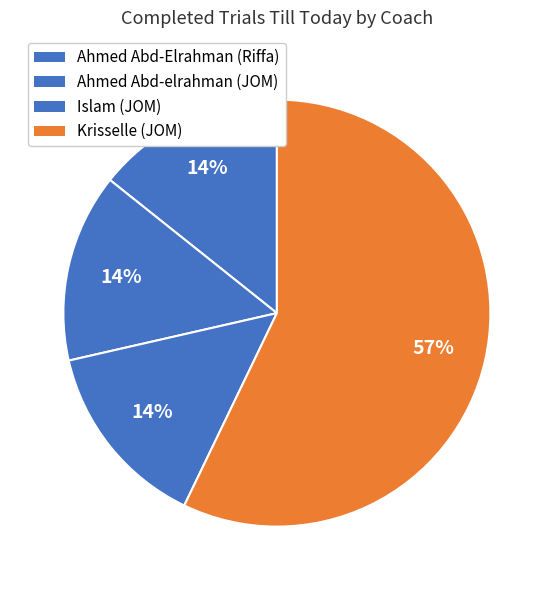

What percentage is the Ahmed Abd-elrahman (JOM) slice, to the nearest percent?

14%